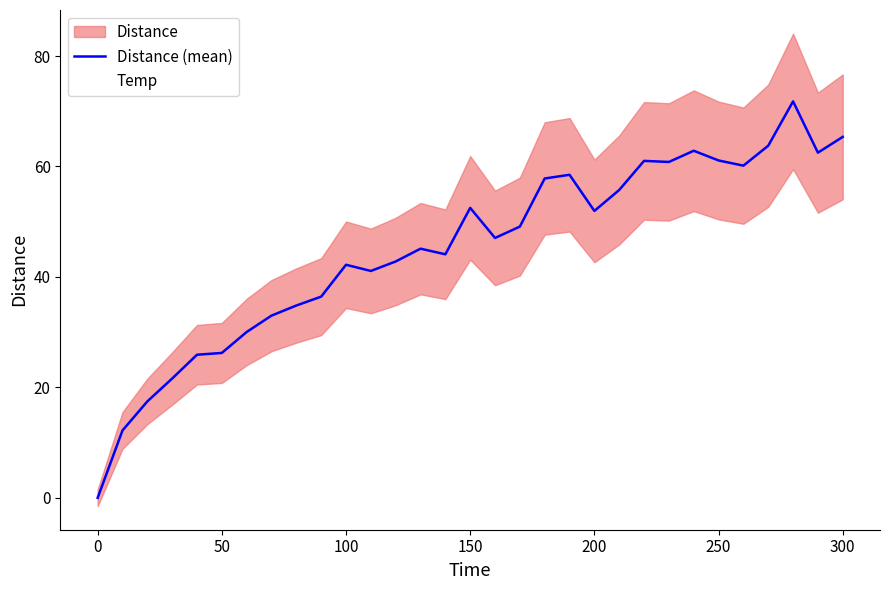

What is the highest value of the Temp series?

25.4